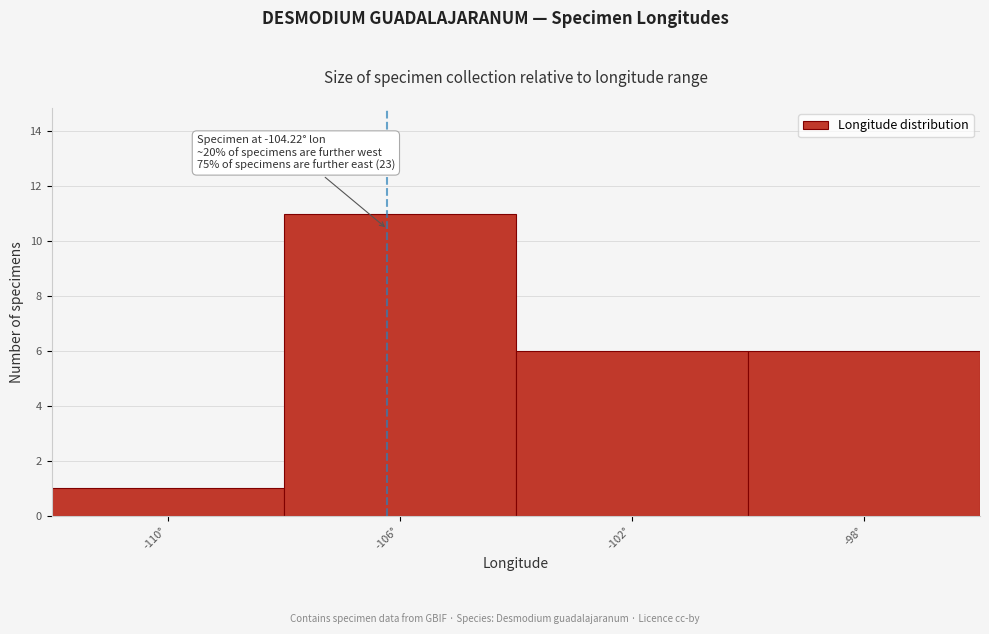

Reading left to right, extract all data points from this chart.

-110°=1	-106°=11	-102°=6	-98°=6